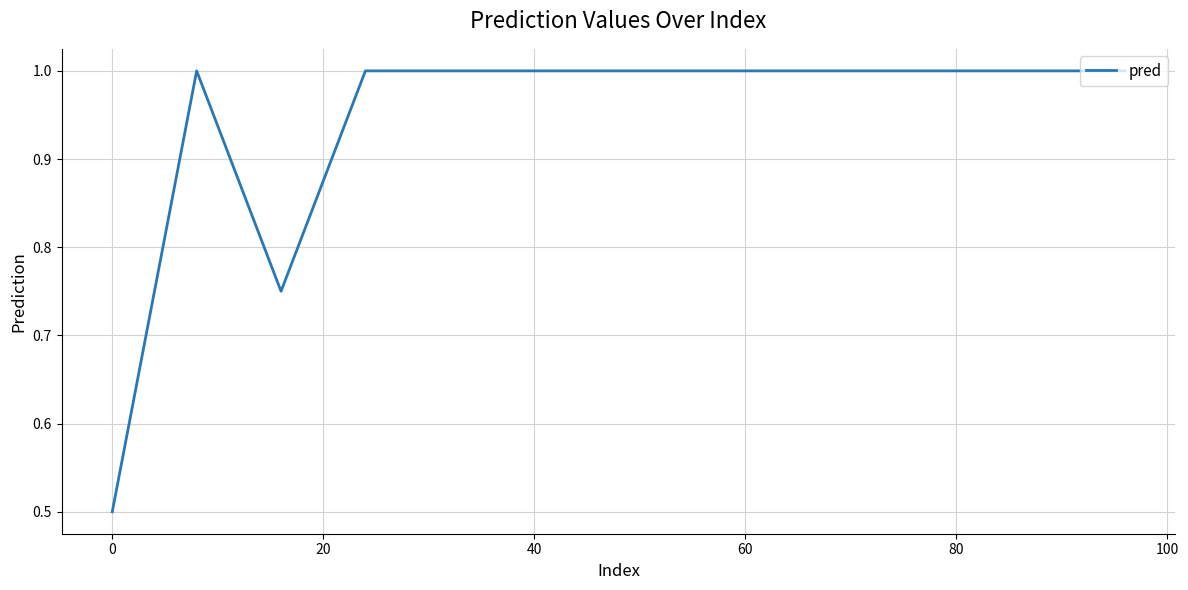

What is the greatest value displayed?

1.0